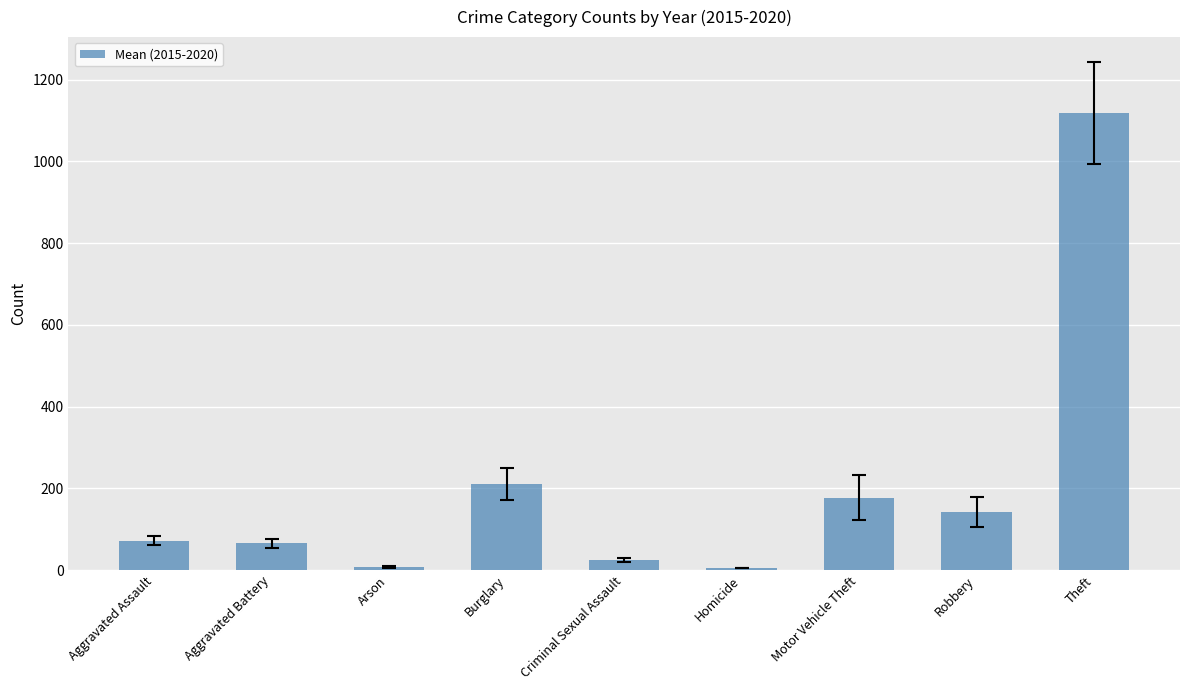

What is the maximum value shown in the chart?

1117.7